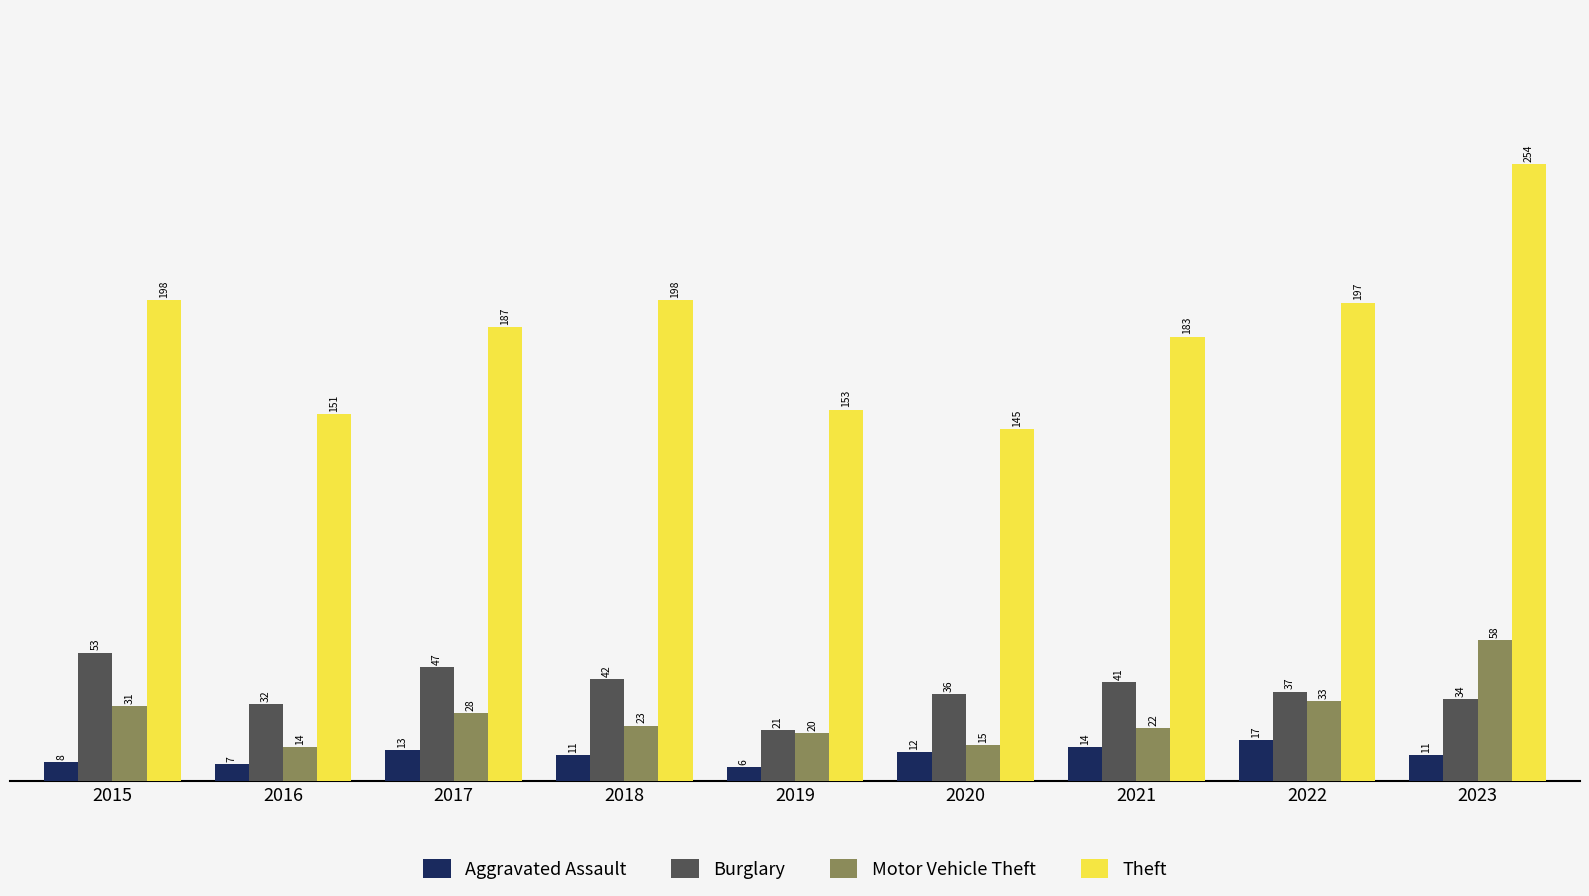

Rank the series at 2016 from lowest to highest value.

Aggravated Assault, Motor Vehicle Theft, Burglary, Theft